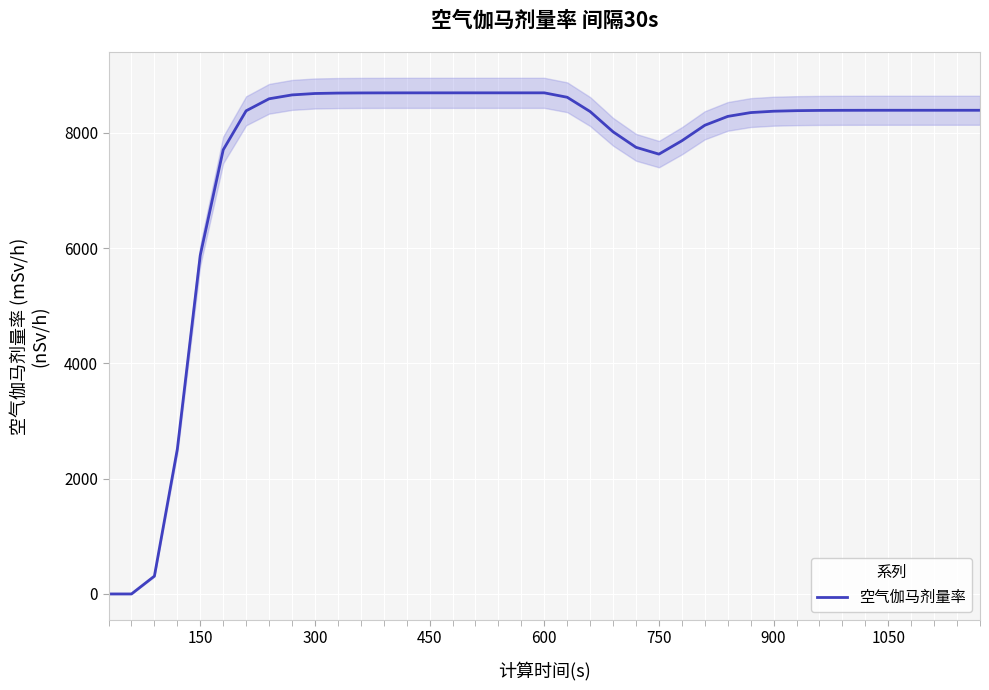

What is the difference between the maximum and minimum values?

8697.0